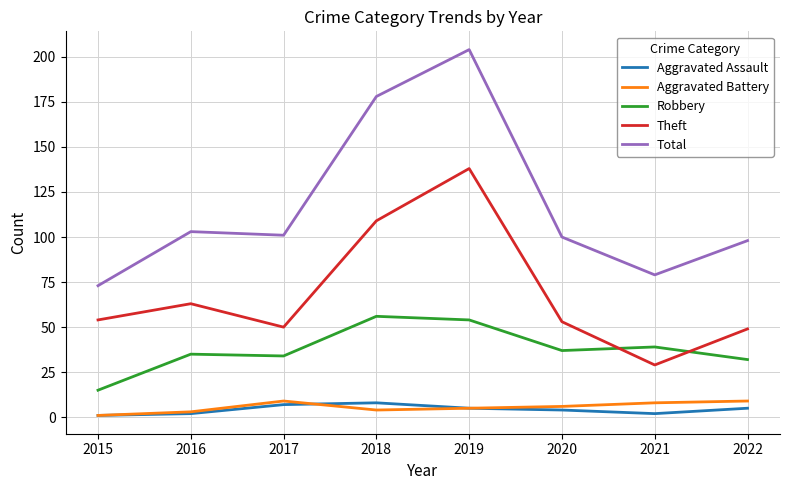

Which series ends up on top after the final intersection of Theft and Robbery?

Theft